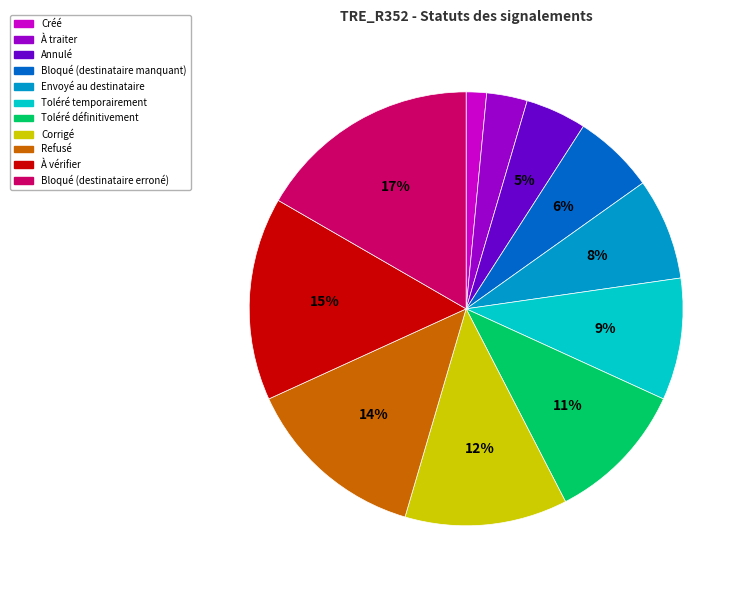

To the nearest percent, what is the combined percentage of À vérifier and Toléré temporairement?

24%